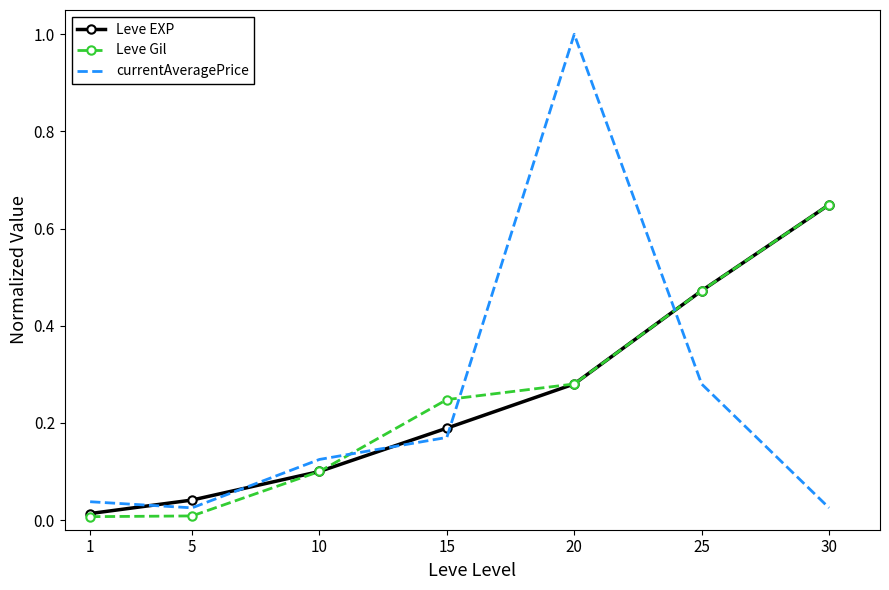

At which category does the chart reach its peak across all series?

20